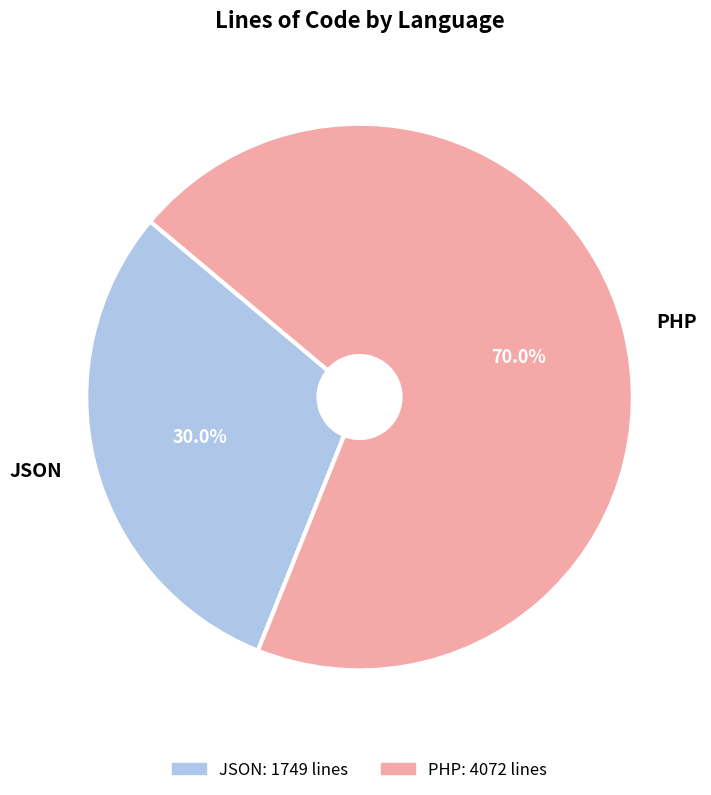

The JSON slice represents 18% of the pie. True or false?

False